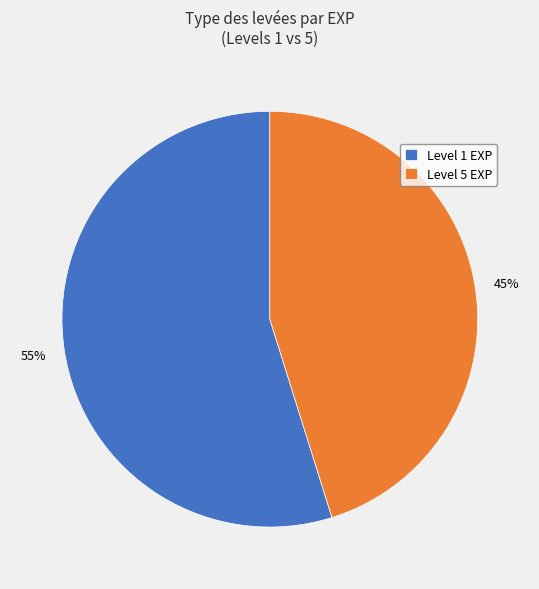

What is the smallest slice in the pie chart?

Level 5 EXP